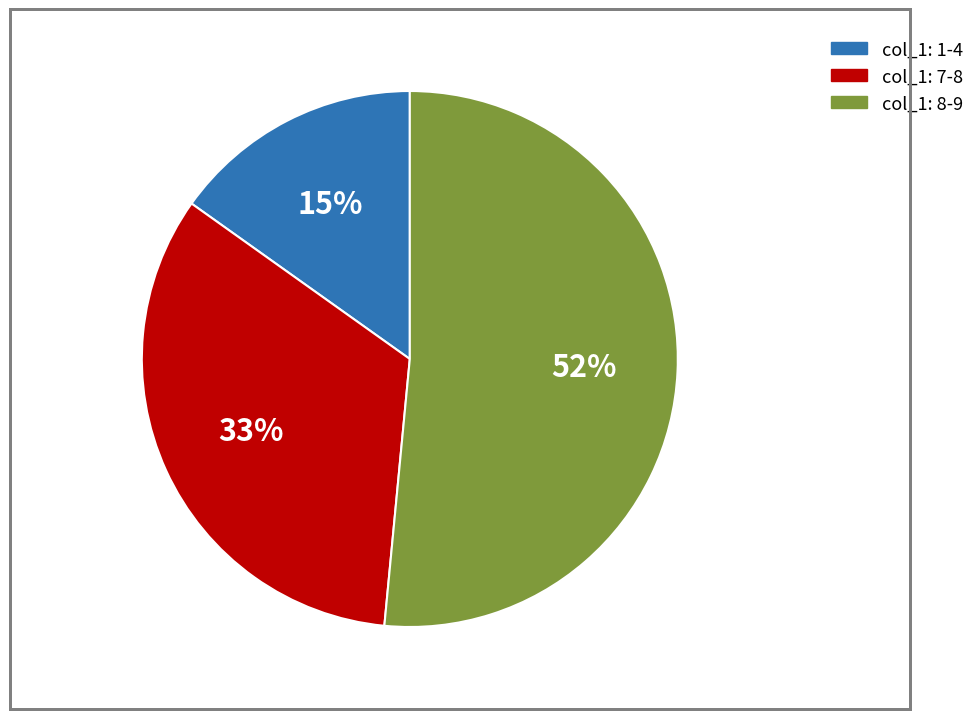

Which has a higher value, col_1: 8-9 or col_1: 1-4?

col_1: 8-9